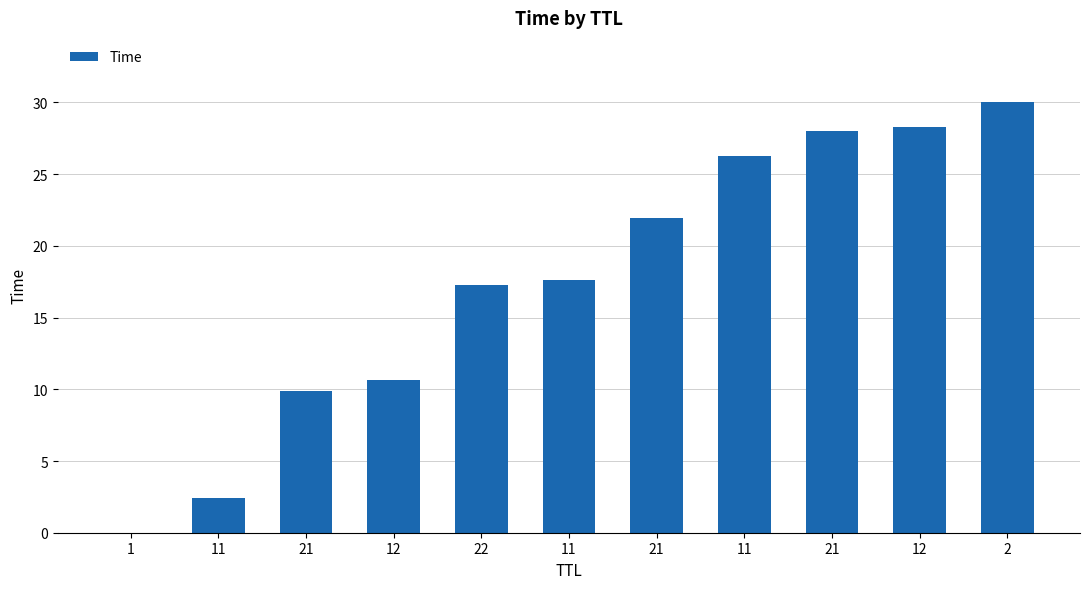

Count the number of categories in the chart.

11